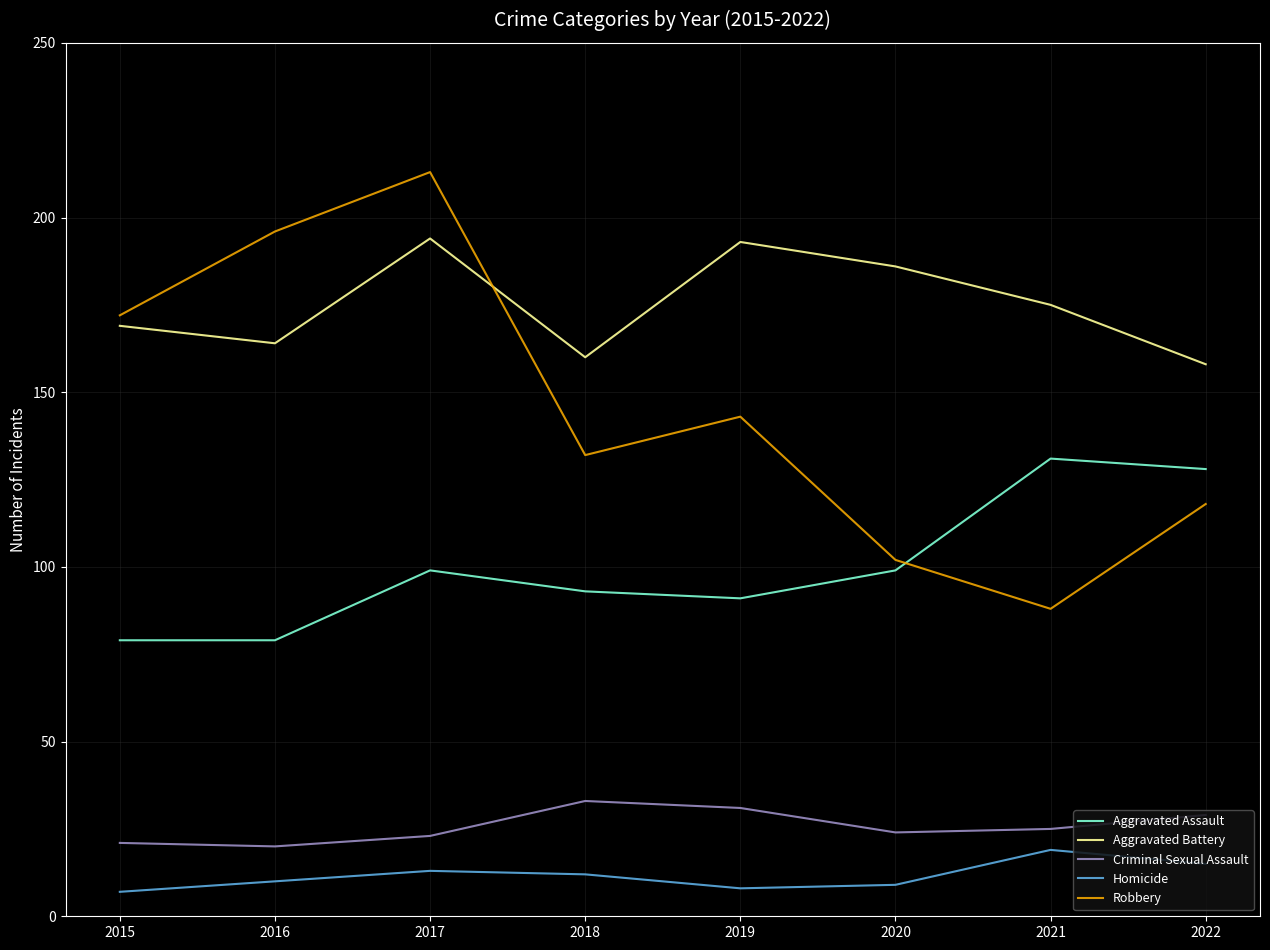

The value of Robbery at 2015 is 172. True or false?

True